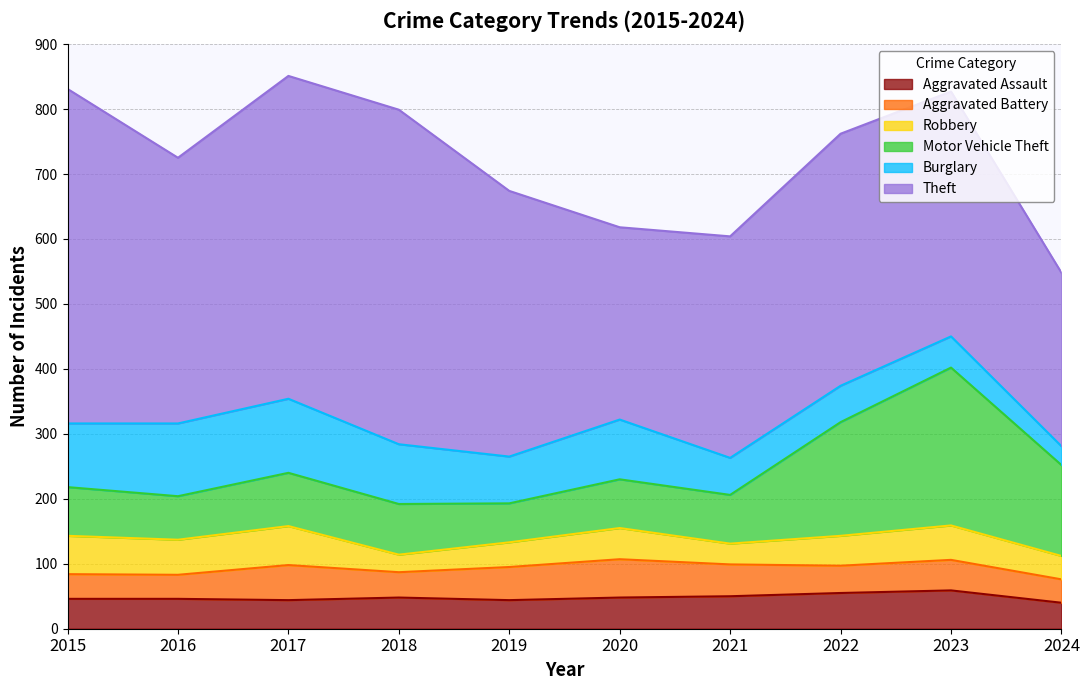

How many lines are shown in the chart?

6